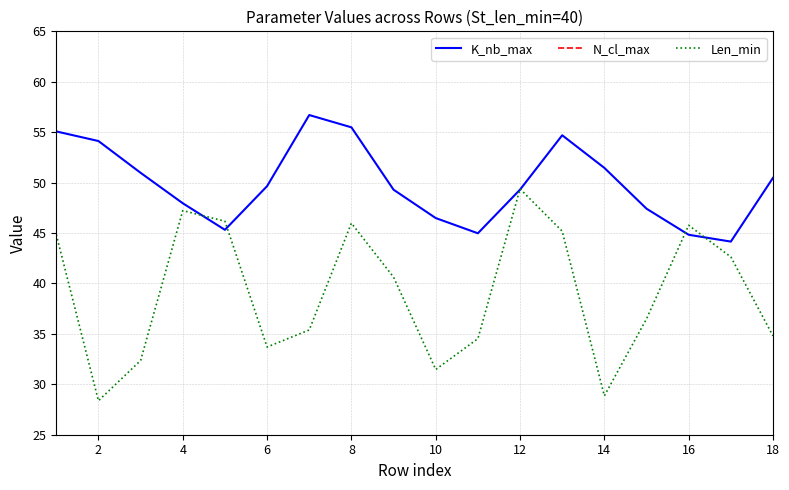

Is it true that K_nb_max equals 90.5 at 18?

False